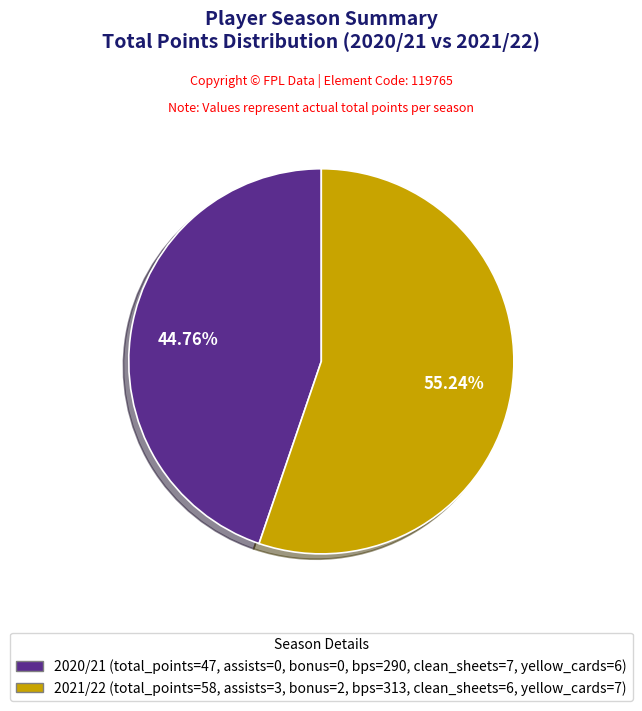

What is the smallest slice in the pie chart?

2020/21 (assists=0)